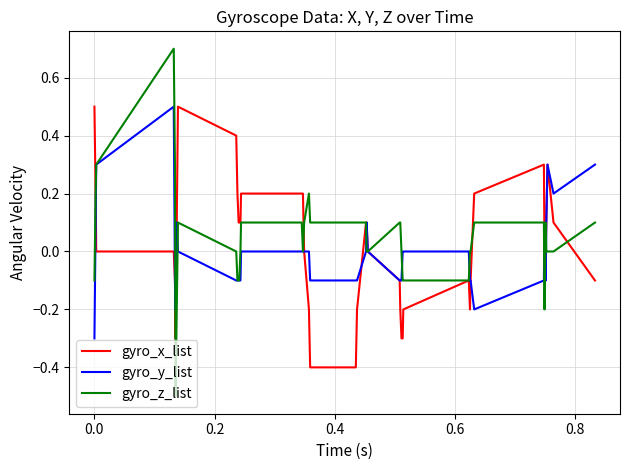

What is the maximum value shown in the chart?

0.7